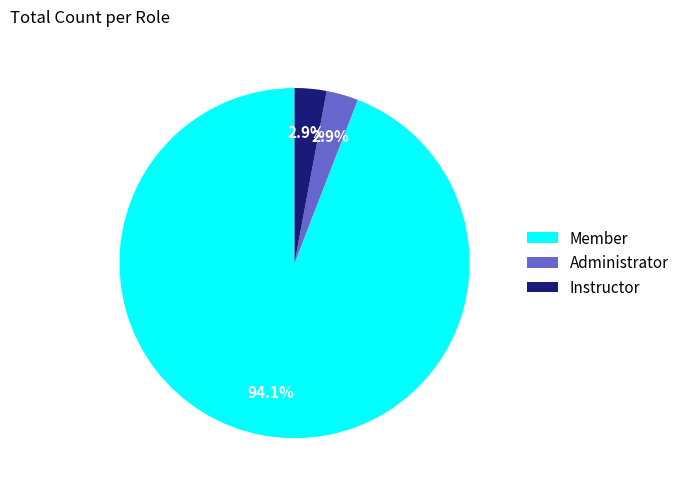

How many segments does this pie chart have?

3